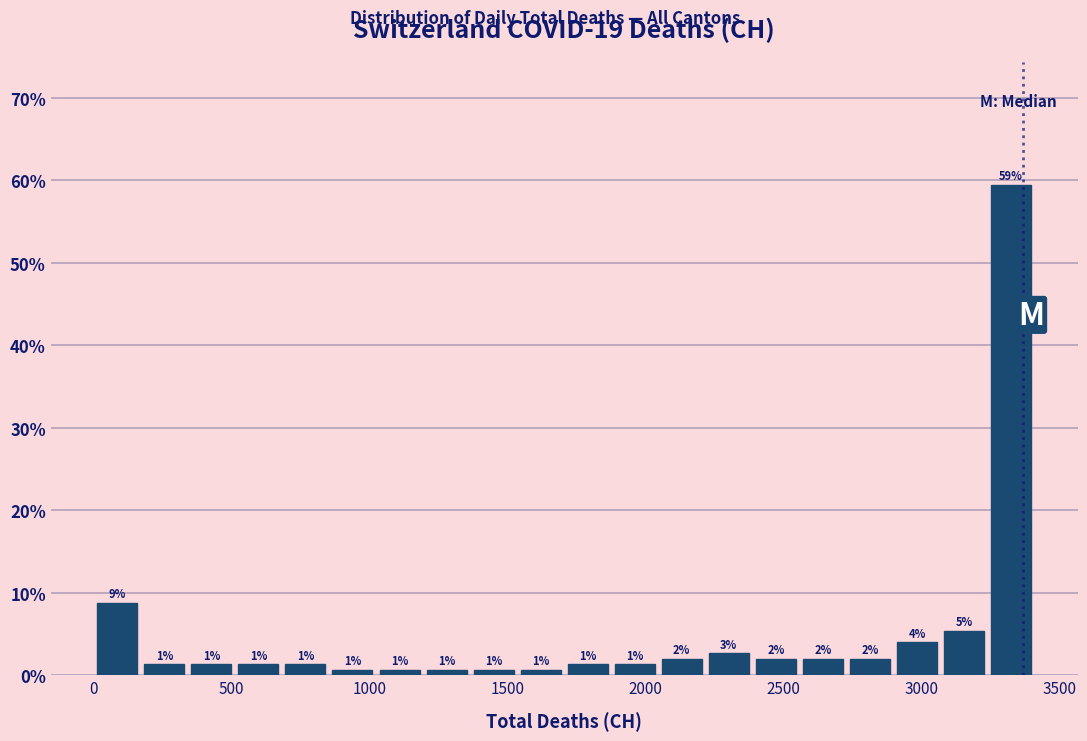

Read against the x-axis, roughly where is the centre of the tallest bar?

3300